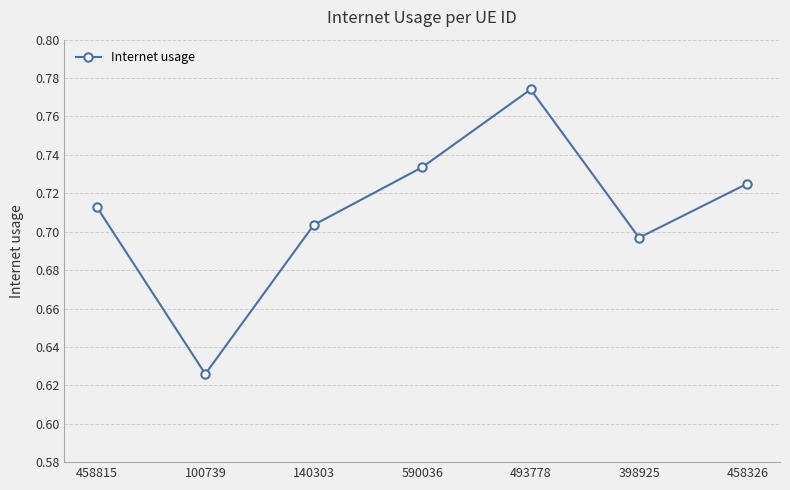

Count the values in the range 0 to 1.

7